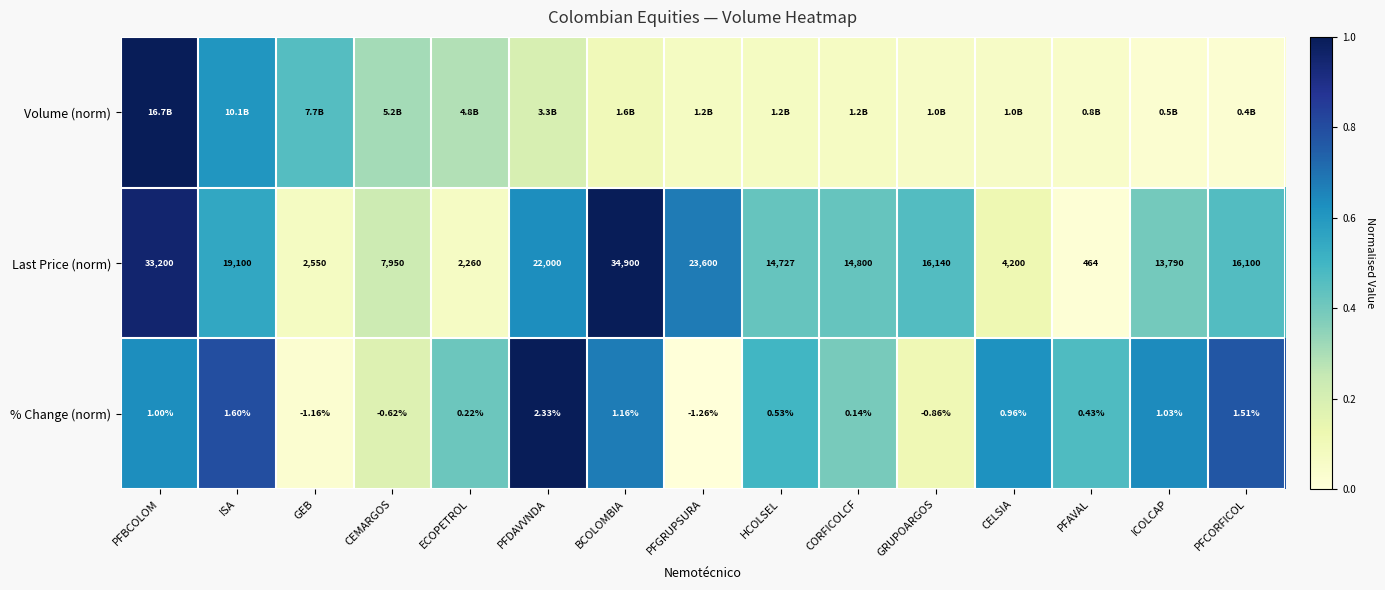

At which label does Last Price (norm) reach its peak?

BCOLOMBIA